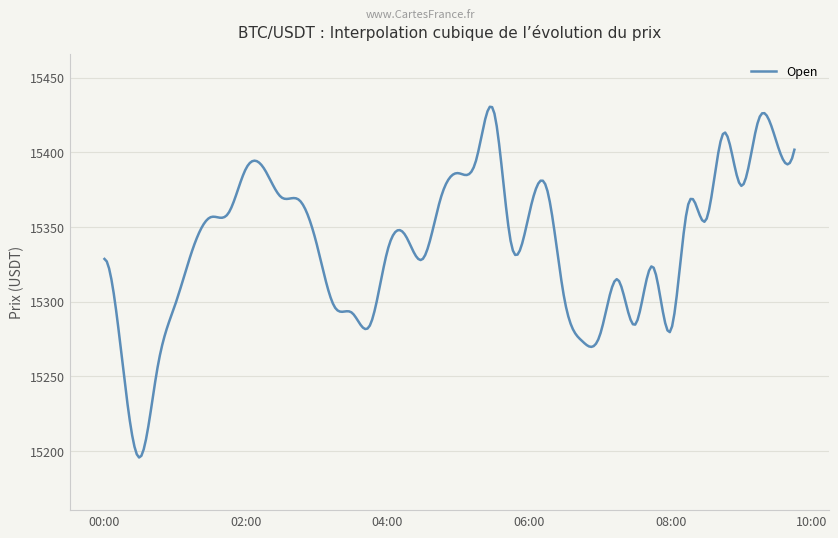

What is the maximum value shown in the chart?

15430.6